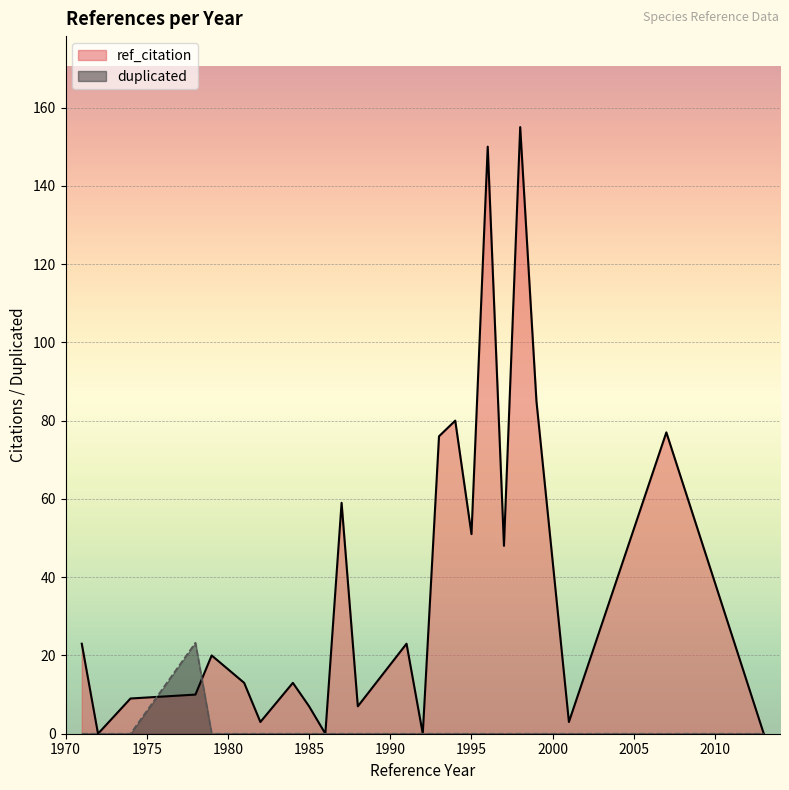

How many data points in ref_citation_line are above 20?

11